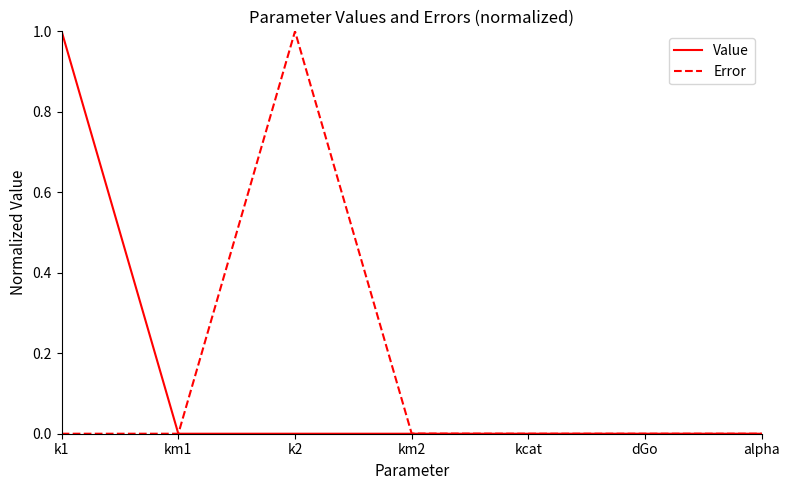

What is the maximum value shown in the chart?

1.0